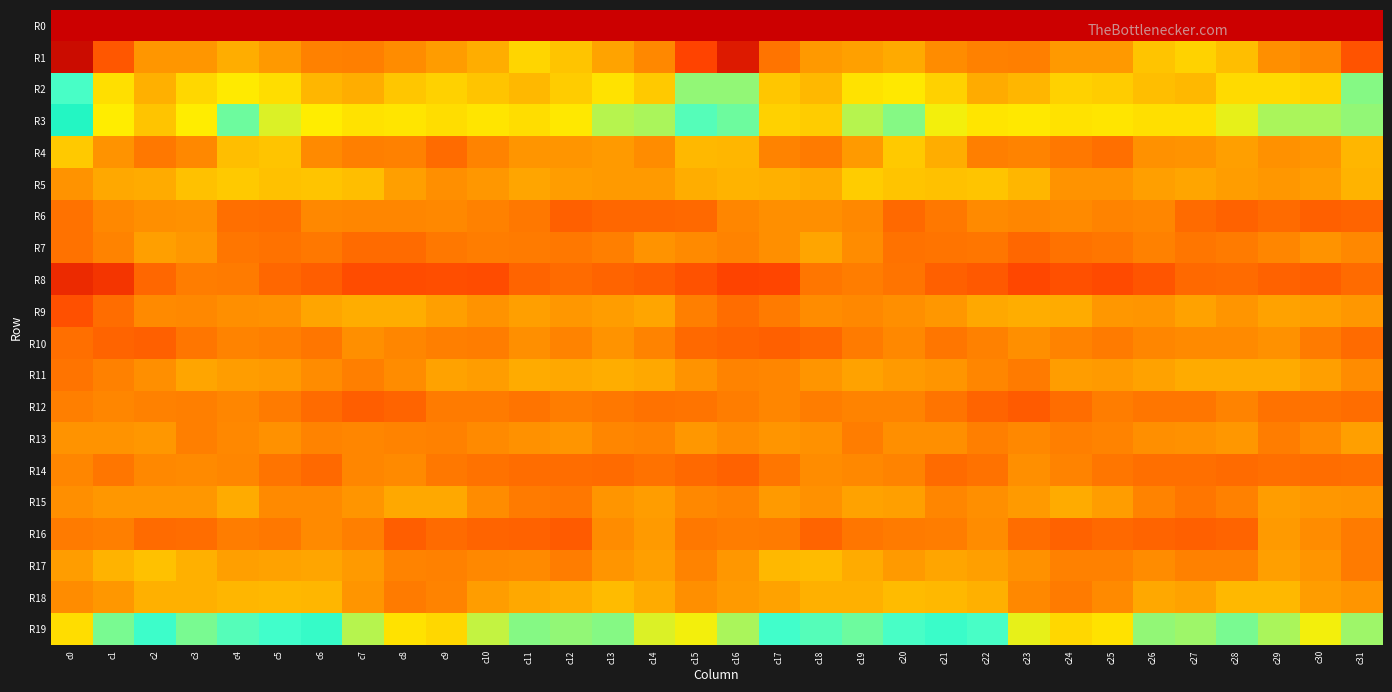

Which has a higher value, c23 or c17?

c23